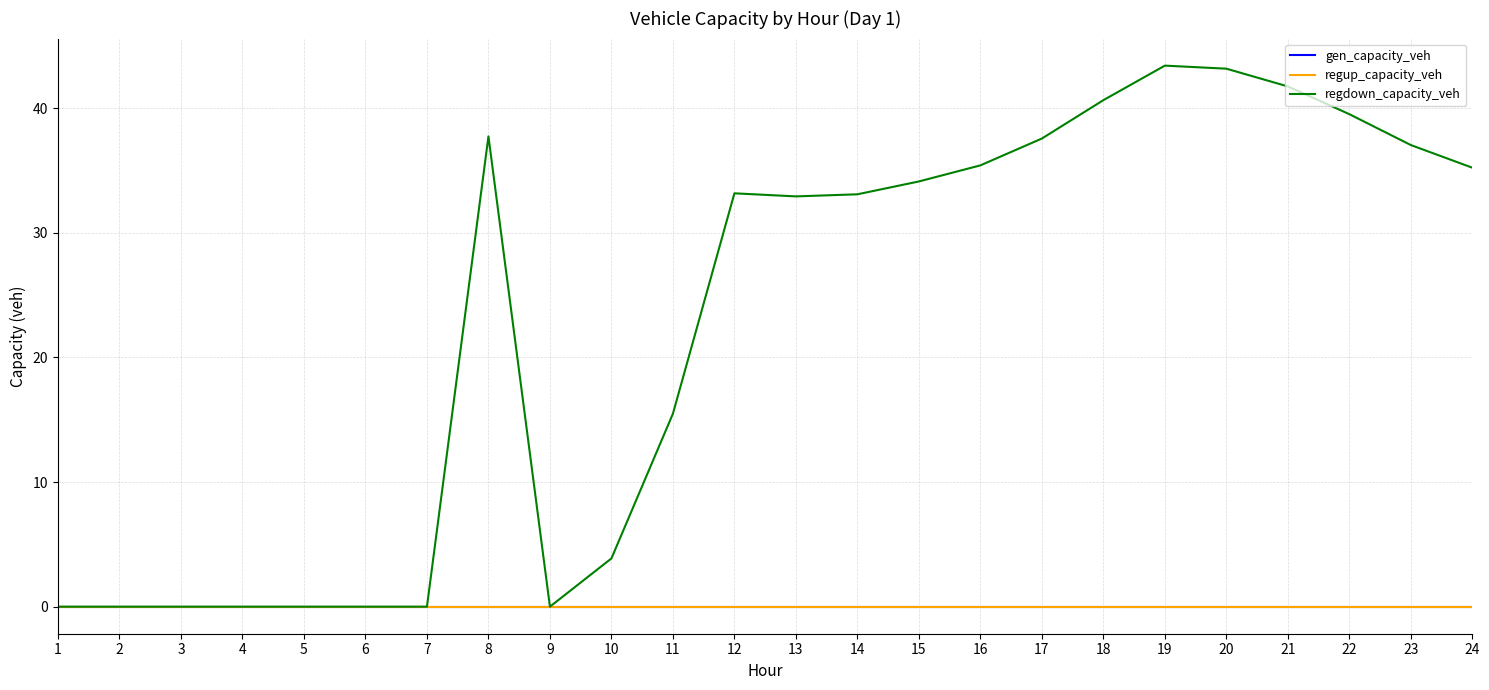

Does the chart display data point markers on the line(s)?

No